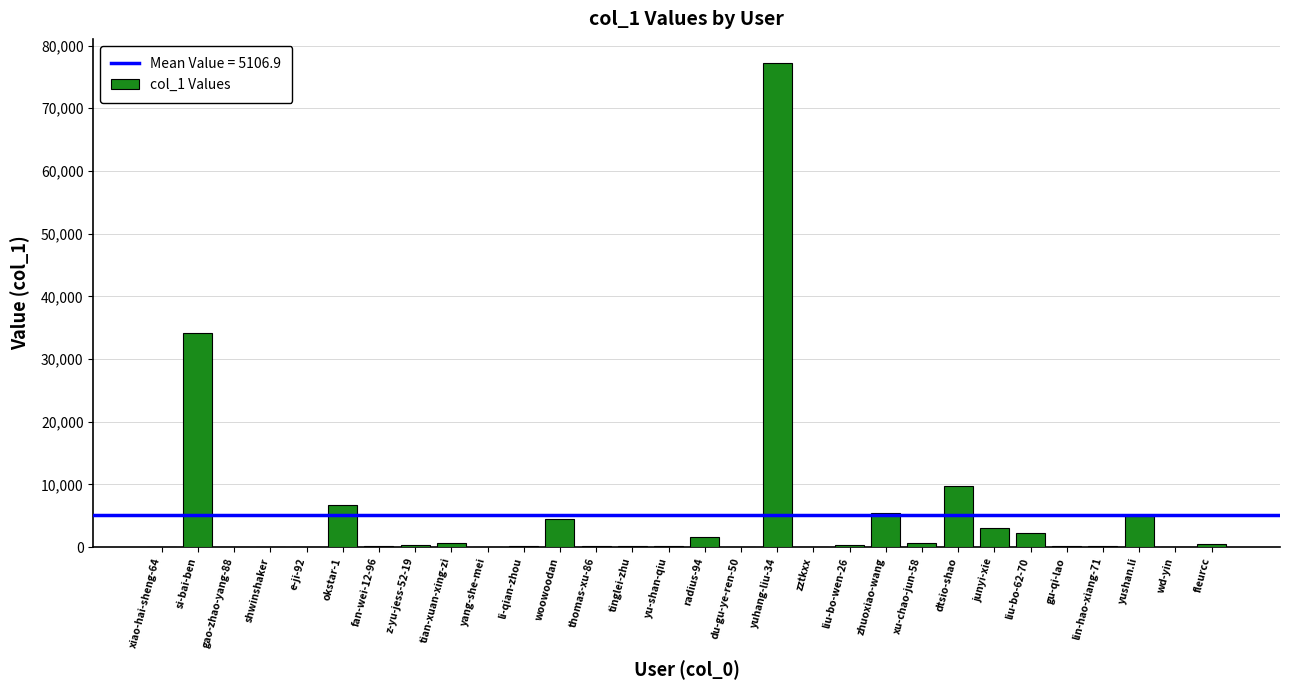

How many series are shown in this chart?

1